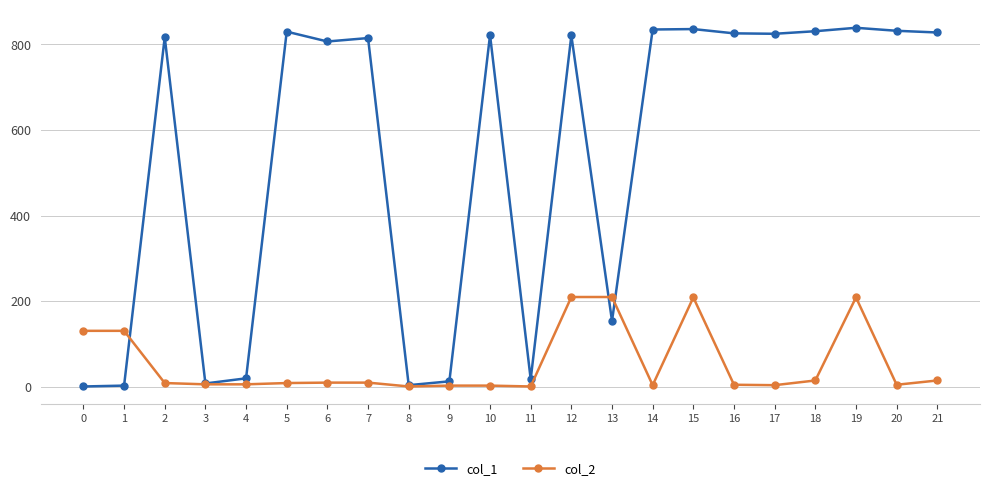

Rank the series by their average value, from lowest to highest.

col_2, col_1